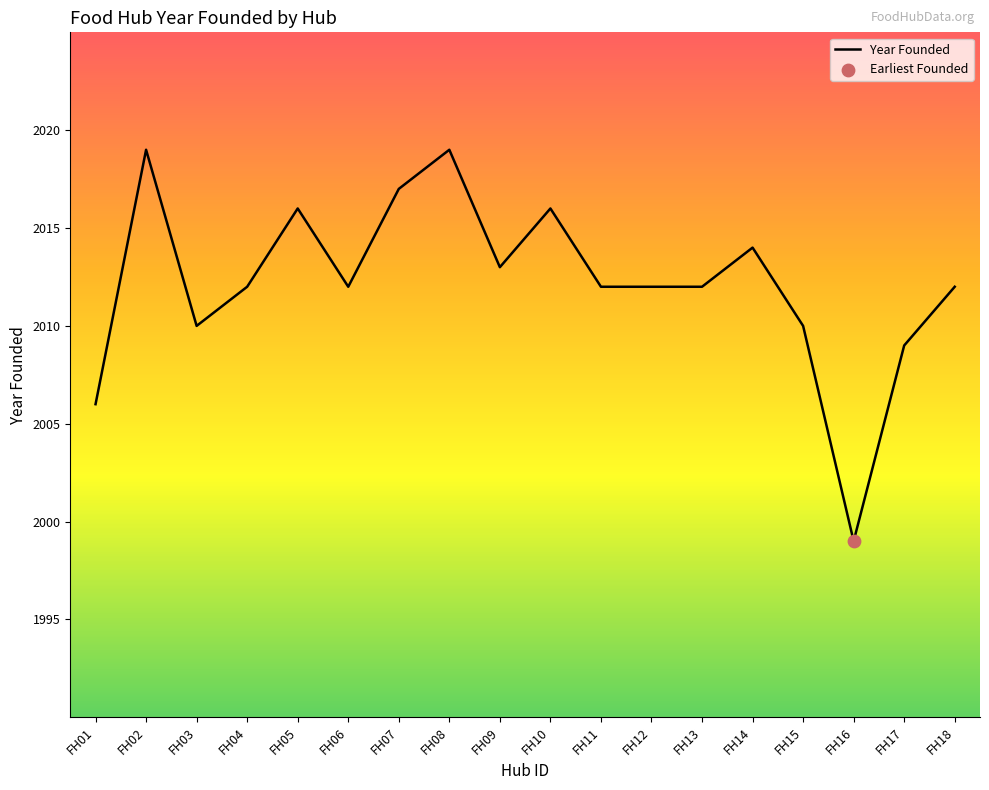

What is the ratio of the value at FH18 to the value at FH17?

1.0